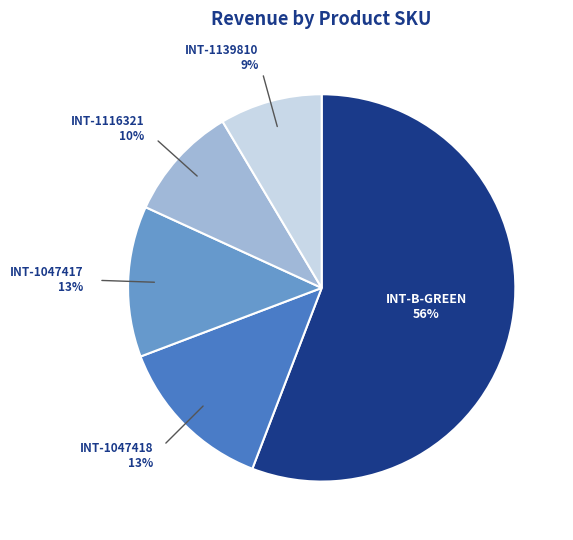

Does any single category account for the majority?

Yes